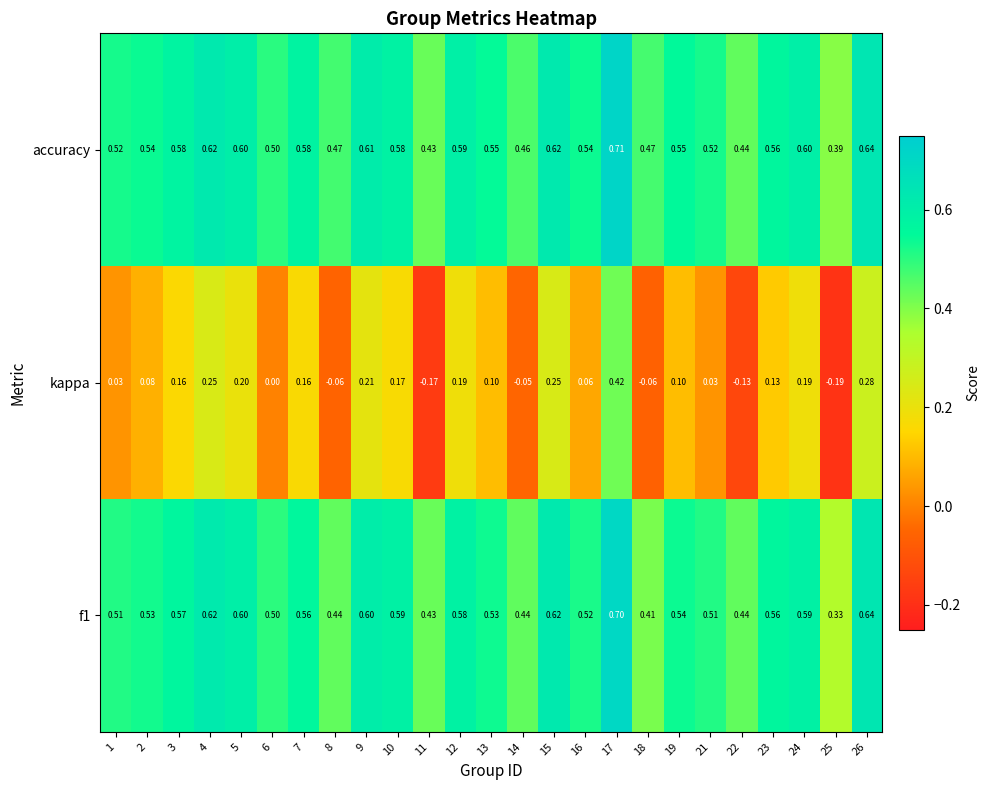

At which category is the sum across all series the highest?

17